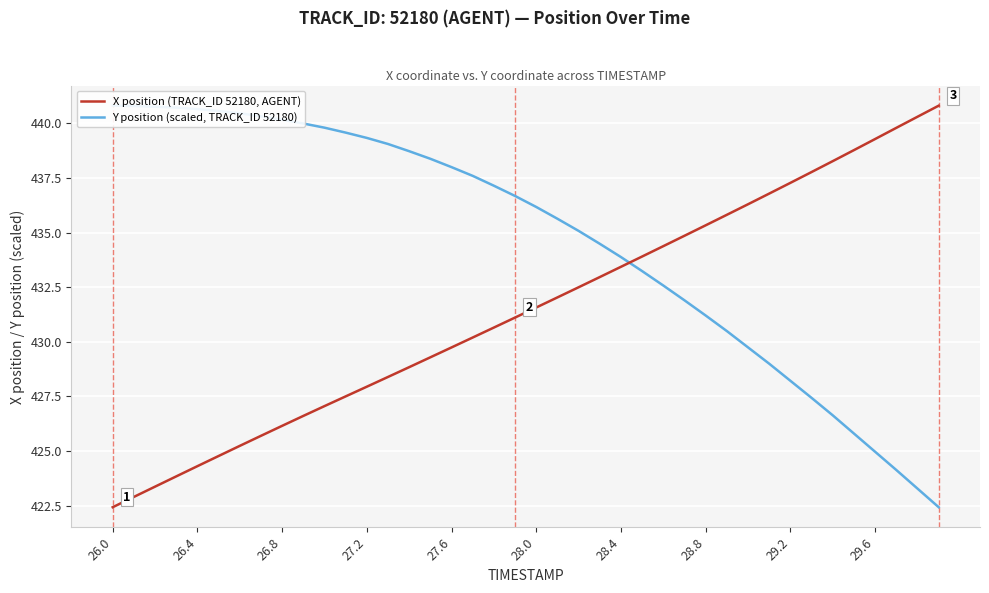

How many intersections are there between Y position (scaled, TRACK_ID 52180) and X position (TRACK_ID 52180, AGENT)?

1